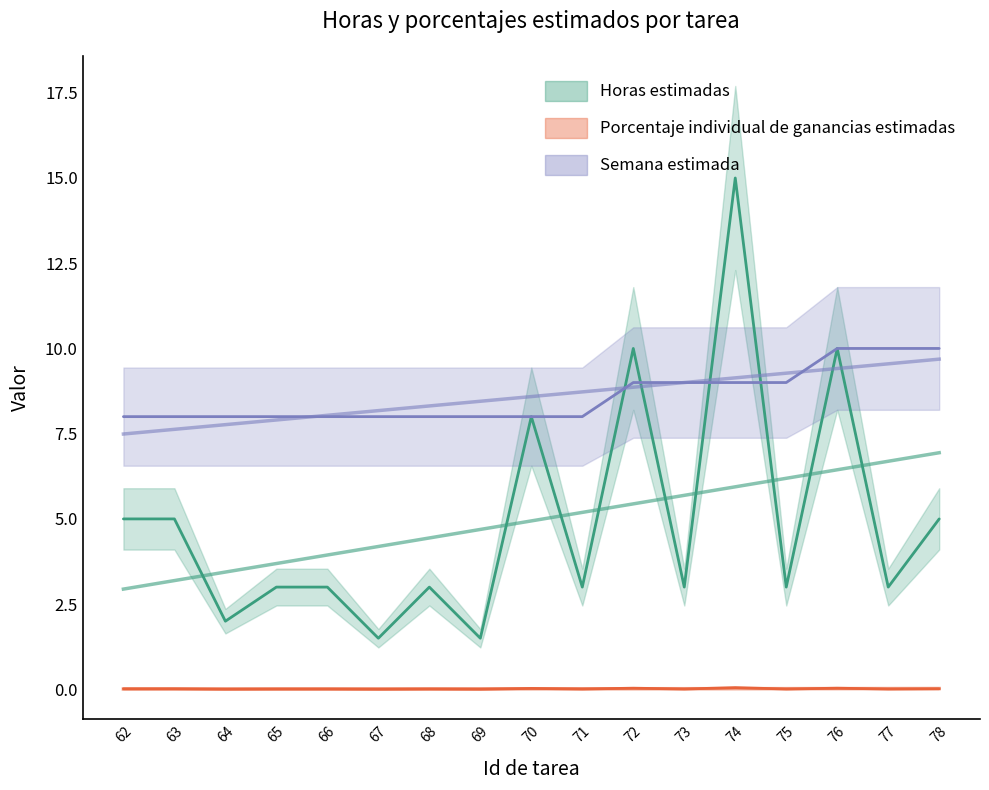

True or false: Semana estimada has a value of 10.0 at 77.

True